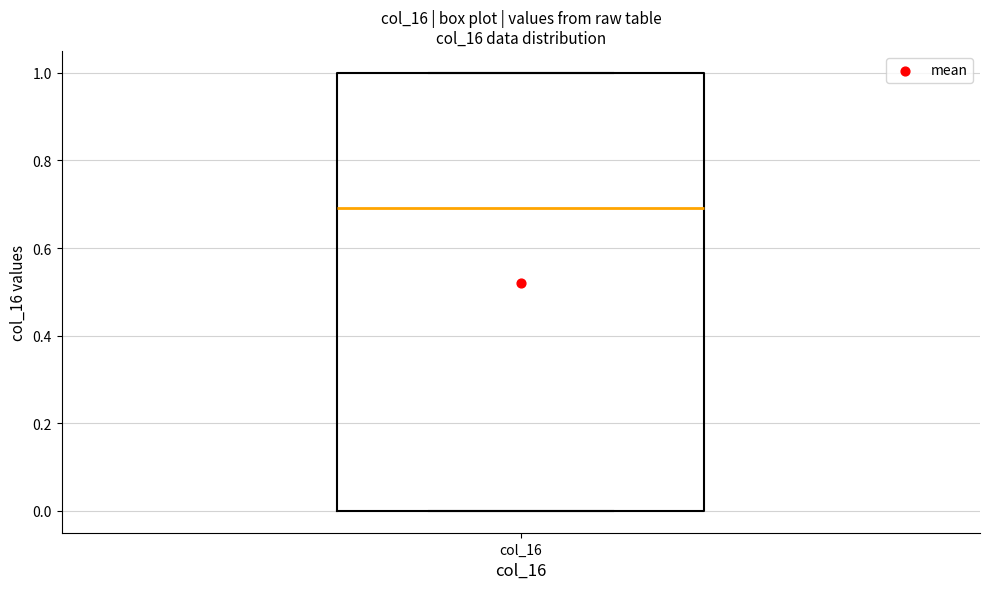

Transcribe this box plot: give where the median line is, the range the box spans, and where the two whiskers end, as read against the y-axis. The values are not printed on the chart, so give them approximately, as read against the axis.

median 0.7, box 0.0 to 1.0, whiskers 0.0 to 1.0